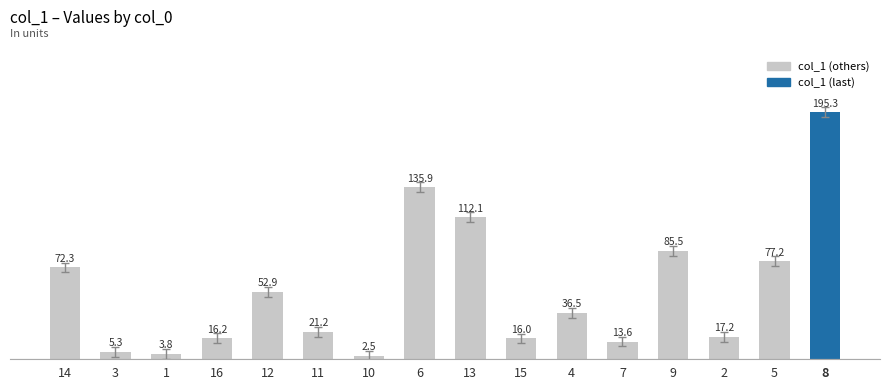

List the labels in order of value, largest first.

8, 6, 13, 9, 5, 14, 12, 4, 11, 2, 16, 15, 7, 3, 1, 10